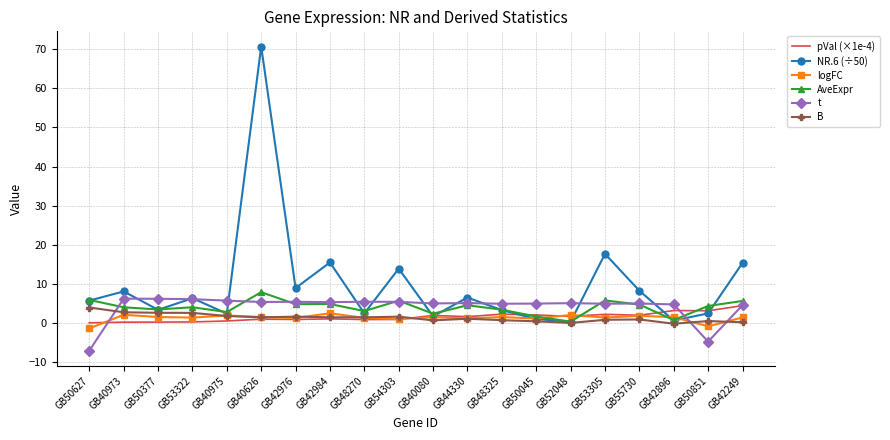

Is it true that pVal (×1e-4) equals 0.5 at GB40975?

True